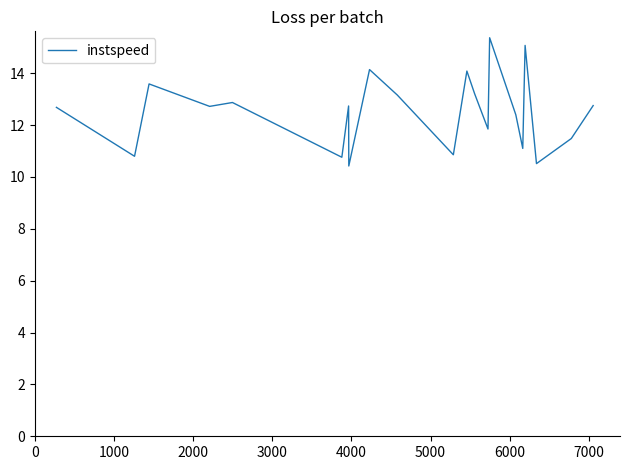

What is the maximum value shown in the chart?

15.4